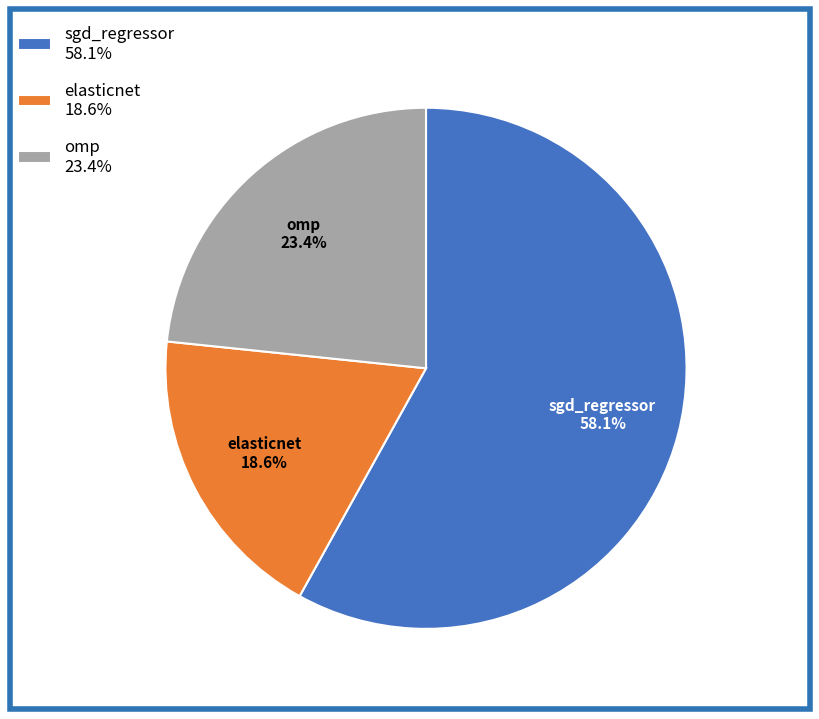

Which category has the biggest portion of the pie?

sgd_regressor